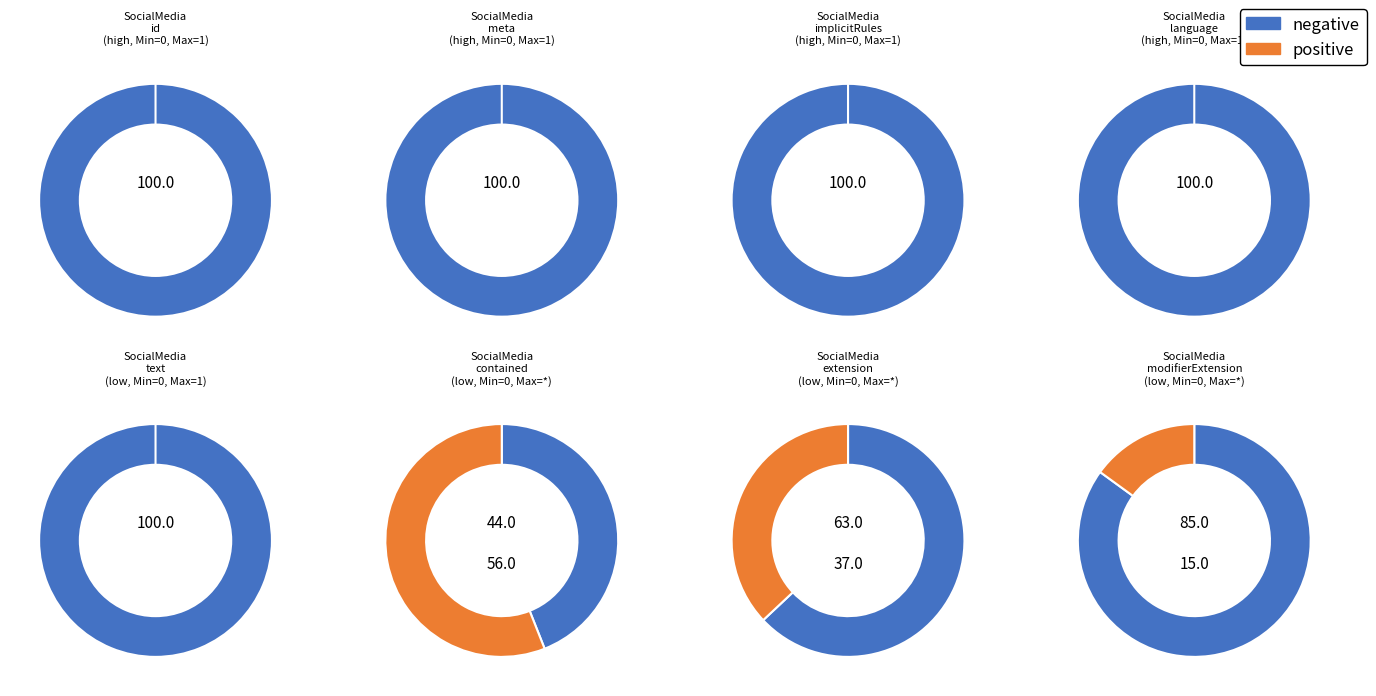

True or false: SocialMedia.language accounts for 12% of the total.

True